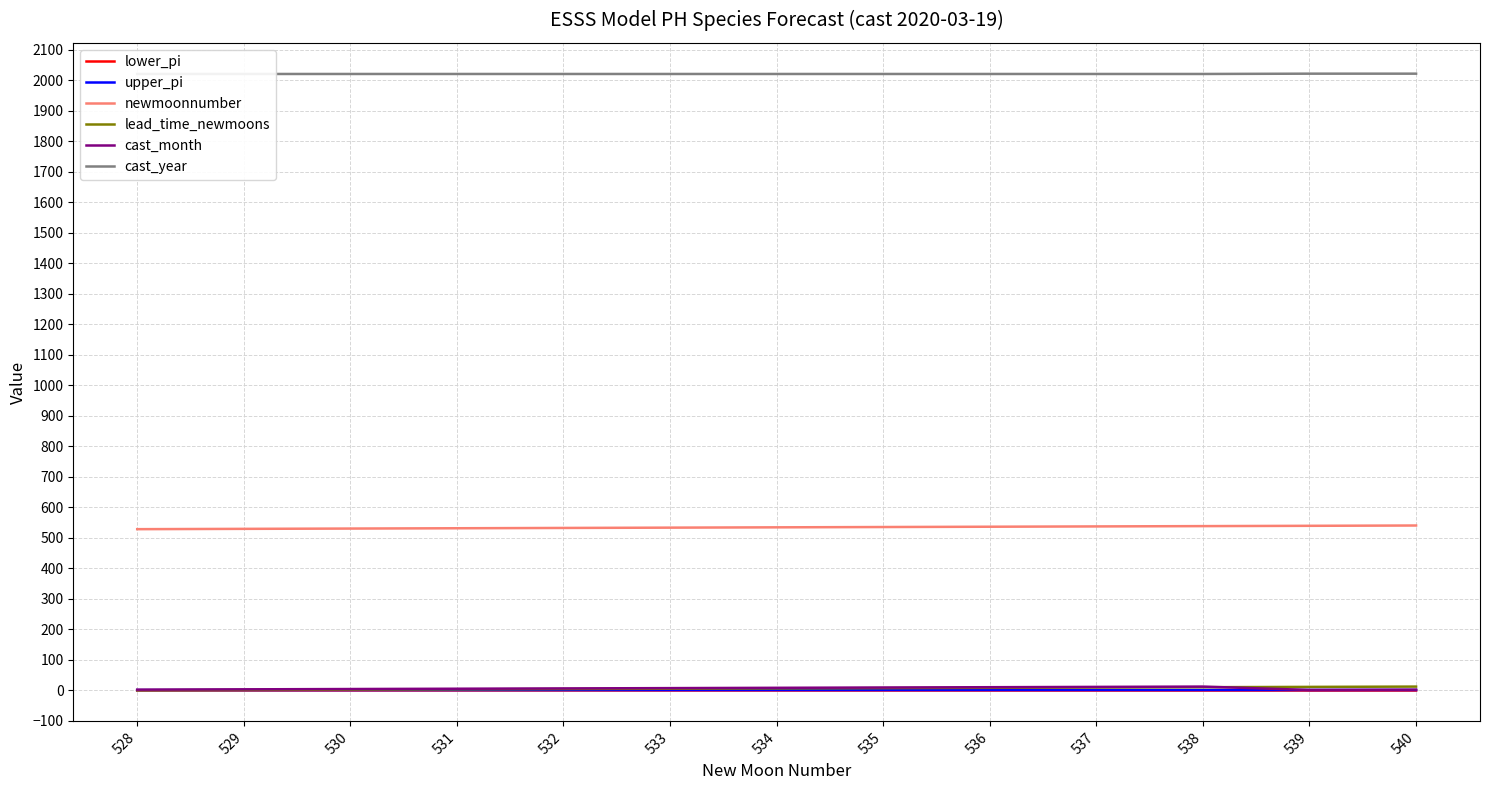

Which has a higher value, 539 or 538?

538